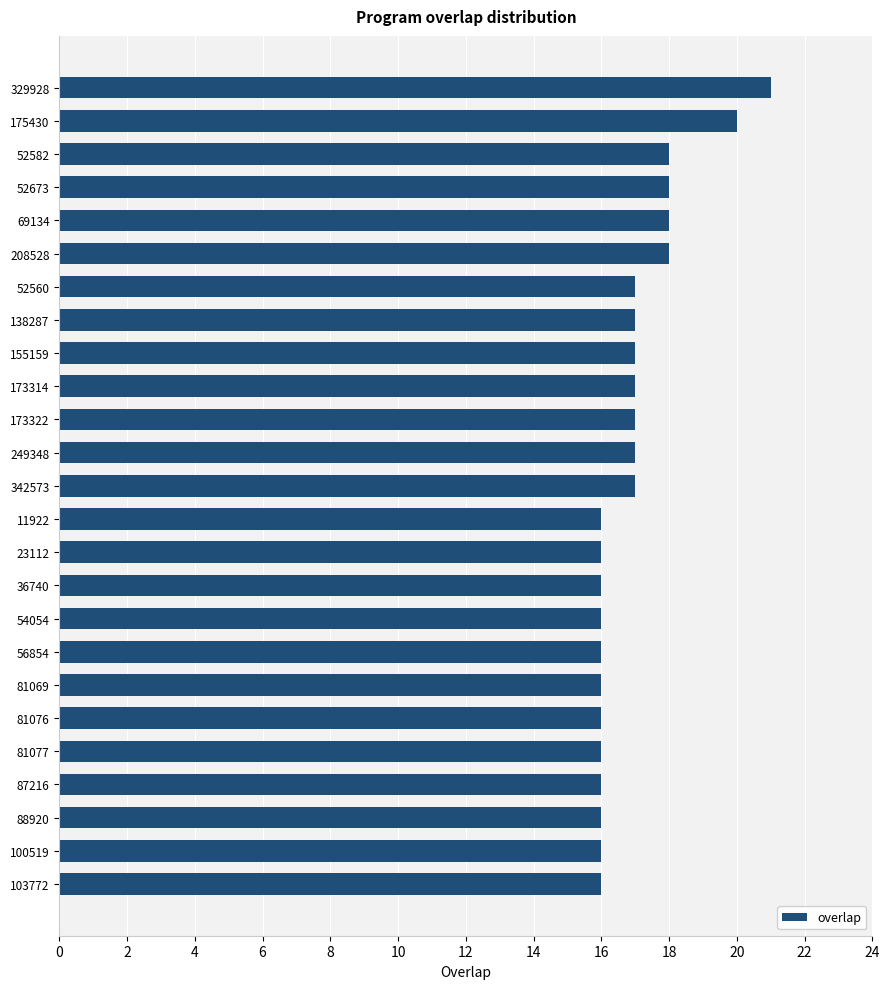

What is the label of the 23rd bar from the top?

88920